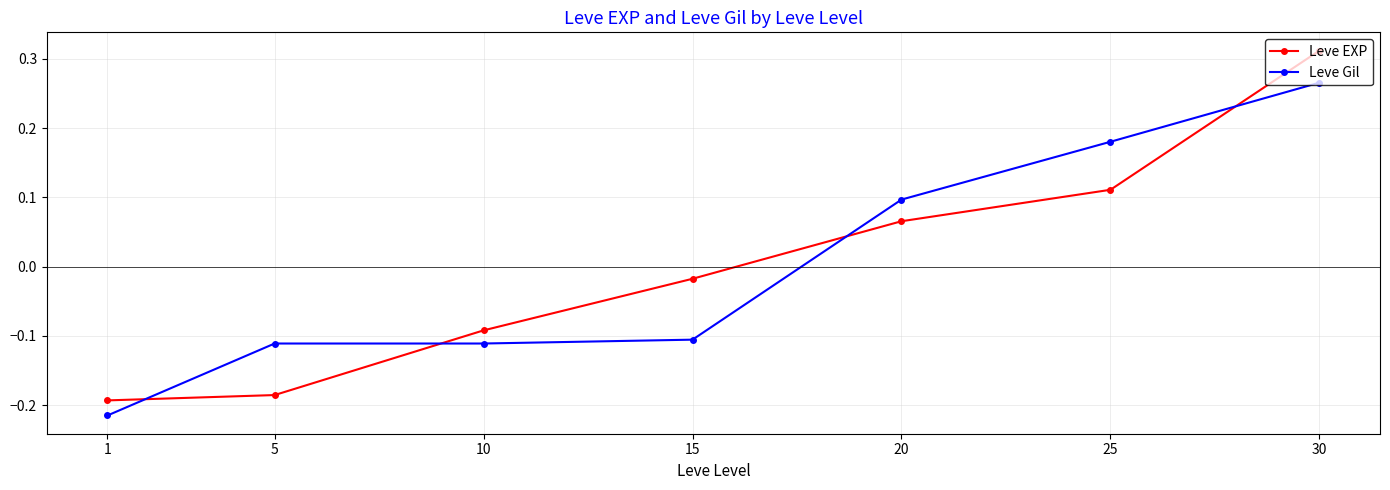

After their last crossing, which series has the higher values: Leve Gil or Leve EXP?

Leve EXP